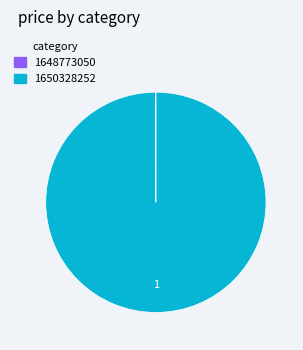

Which category has the biggest portion of the pie?

1650328252